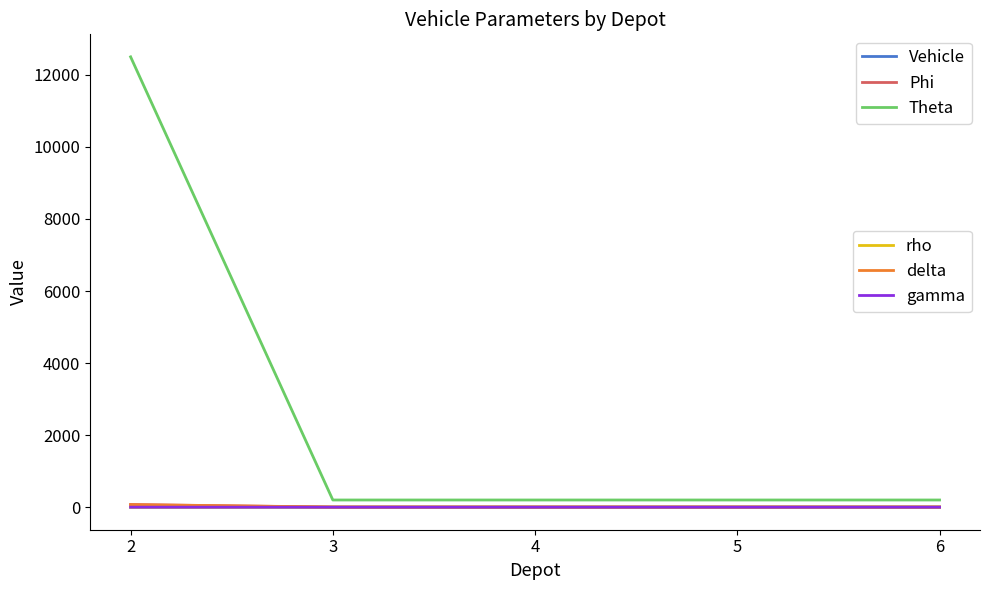

What is the difference between the highest and lowest values at 2?

12500.0